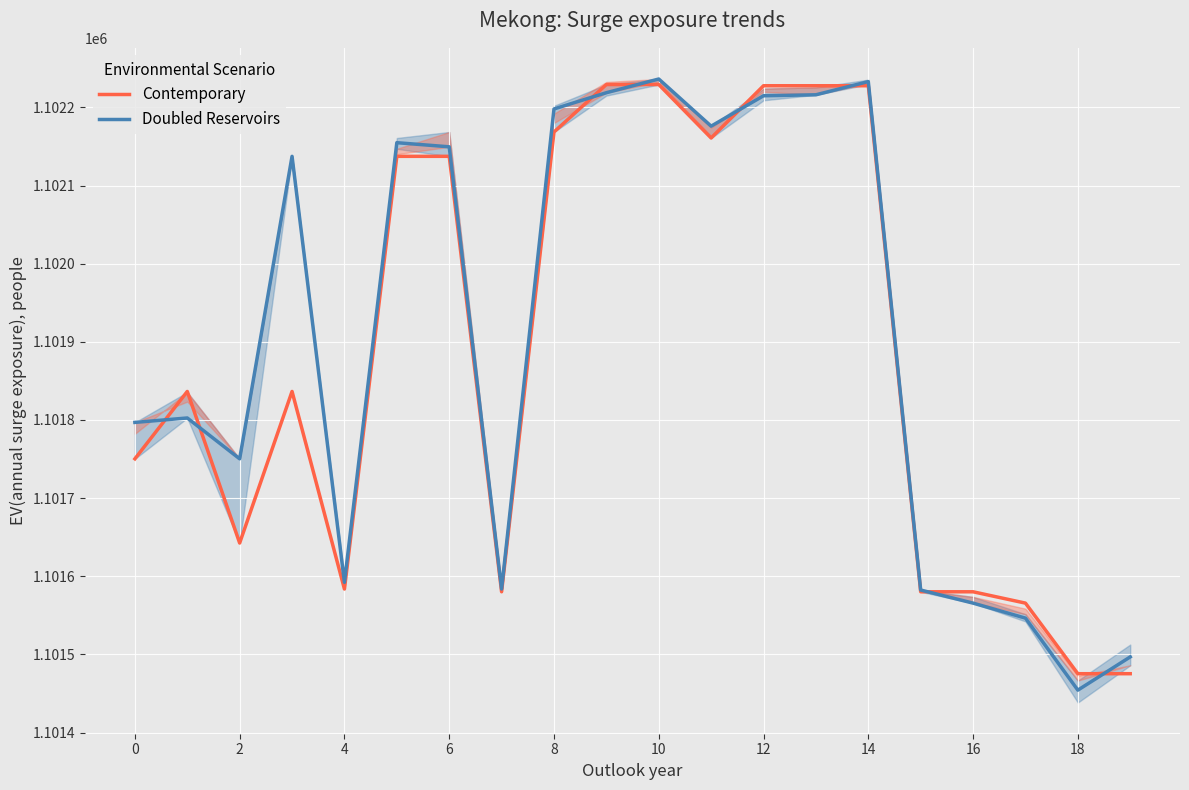

How many interior local valleys does the Doubled Reservoirs series have?

5